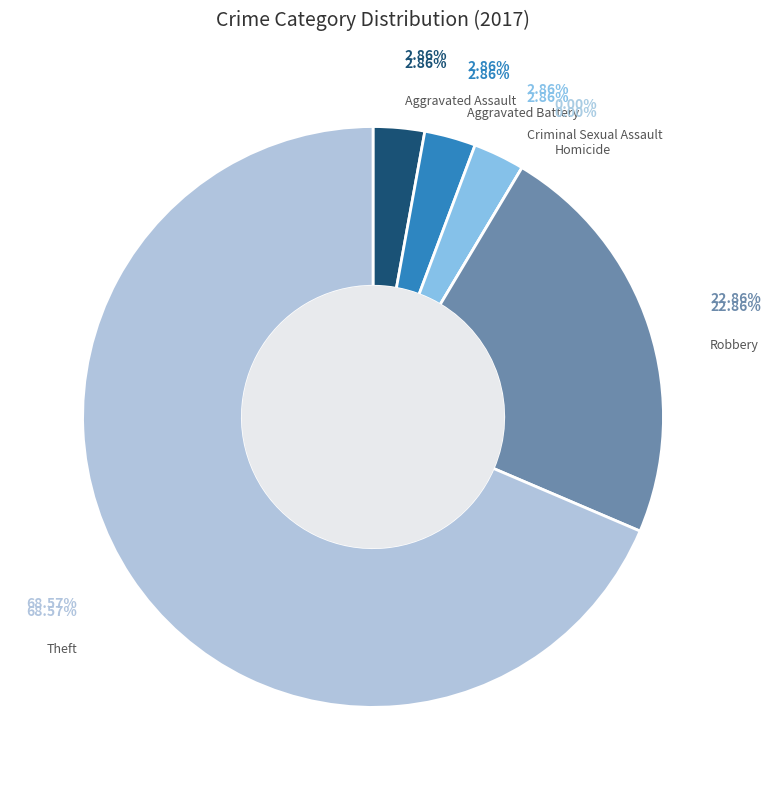

How much of the chart is everything except Aggravated Assault?

97.1%